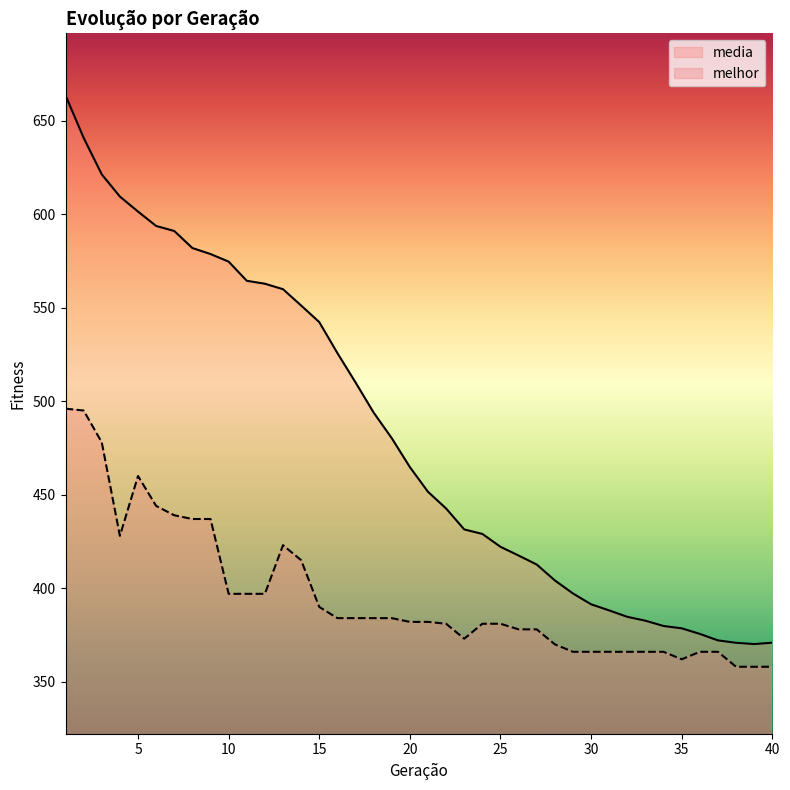

True or false: media has a value of 910.1 at 13.

False